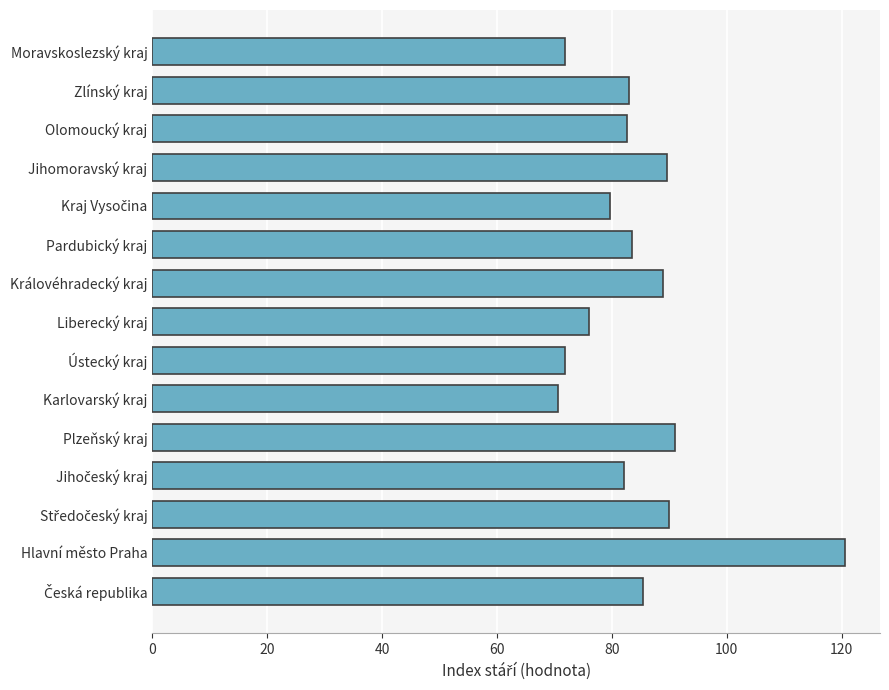

What is the difference between the values at Moravskoslezský kraj and Olomoucký kraj?

10.9